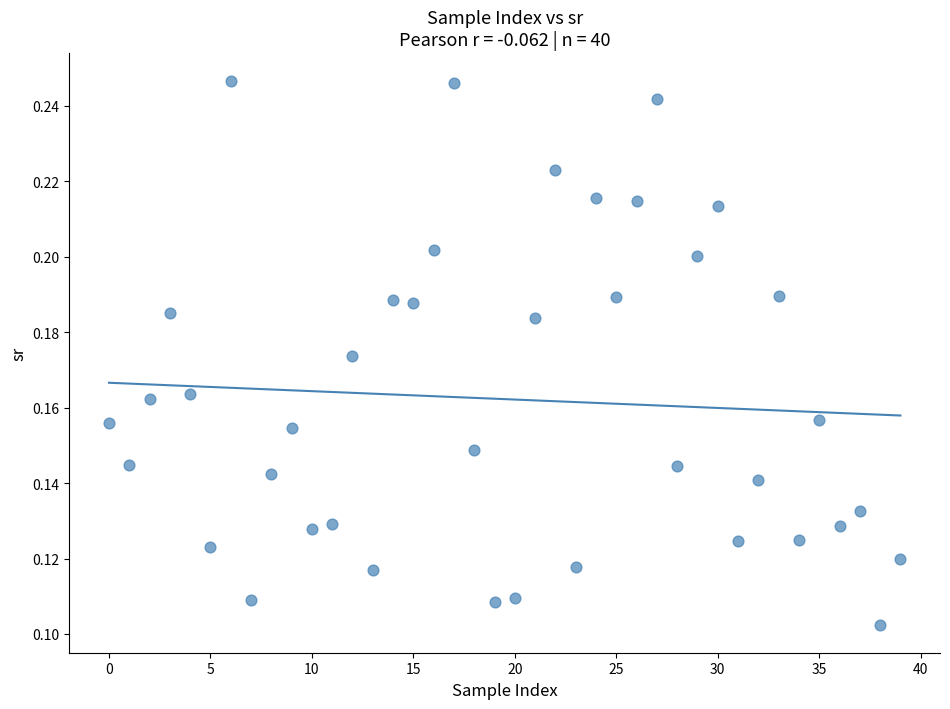

Count the number of points in this scatter plot.

40